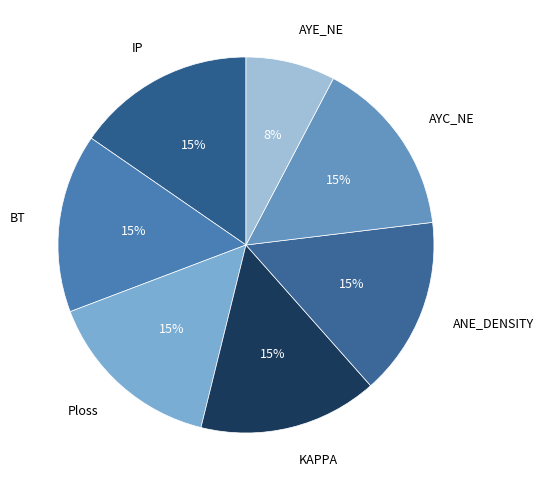

Count the number of slices in the pie.

7